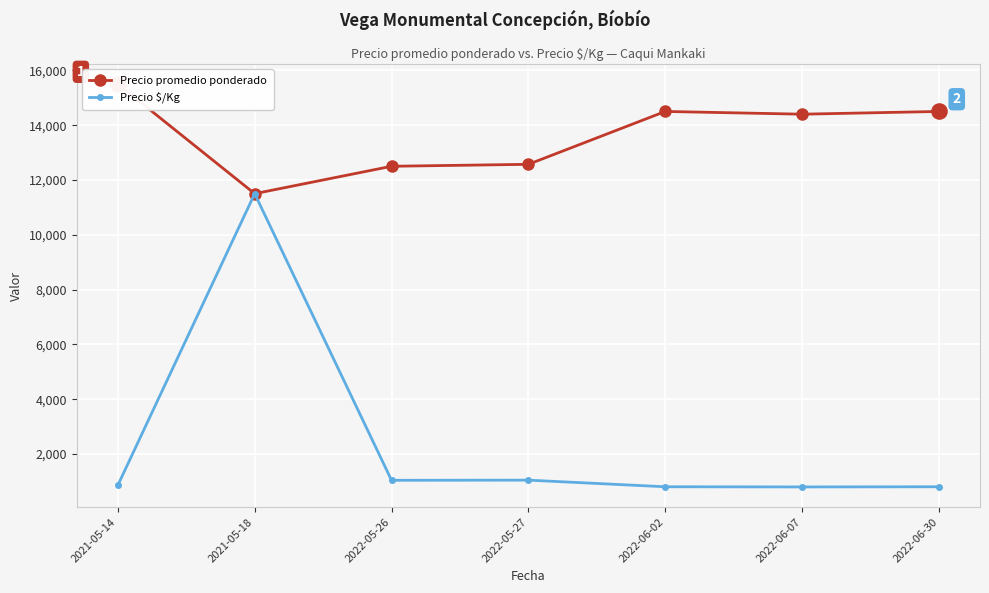

Is the value of Precio promedio ponderado at 2022-05-27 greater than the value of Precio $/Kg at 2022-05-26?

Yes